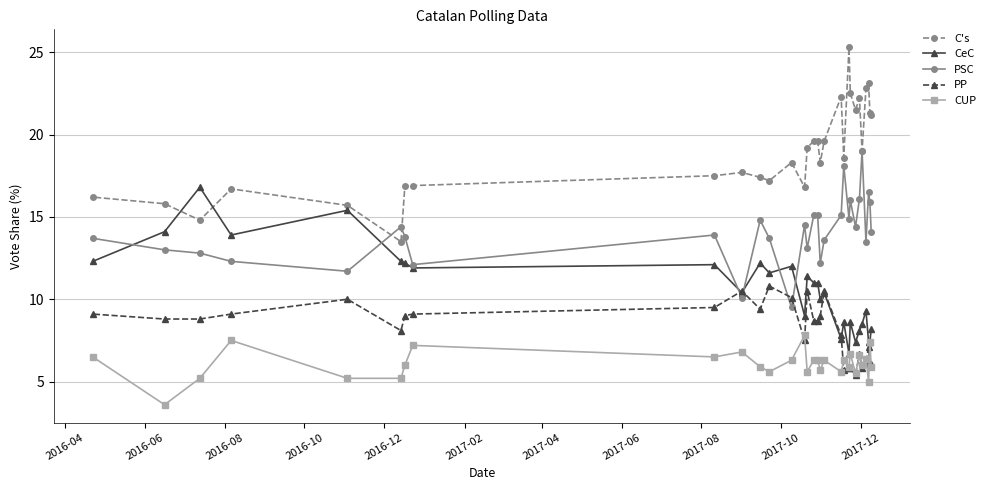

What is the minimum value for CeC?

6.7